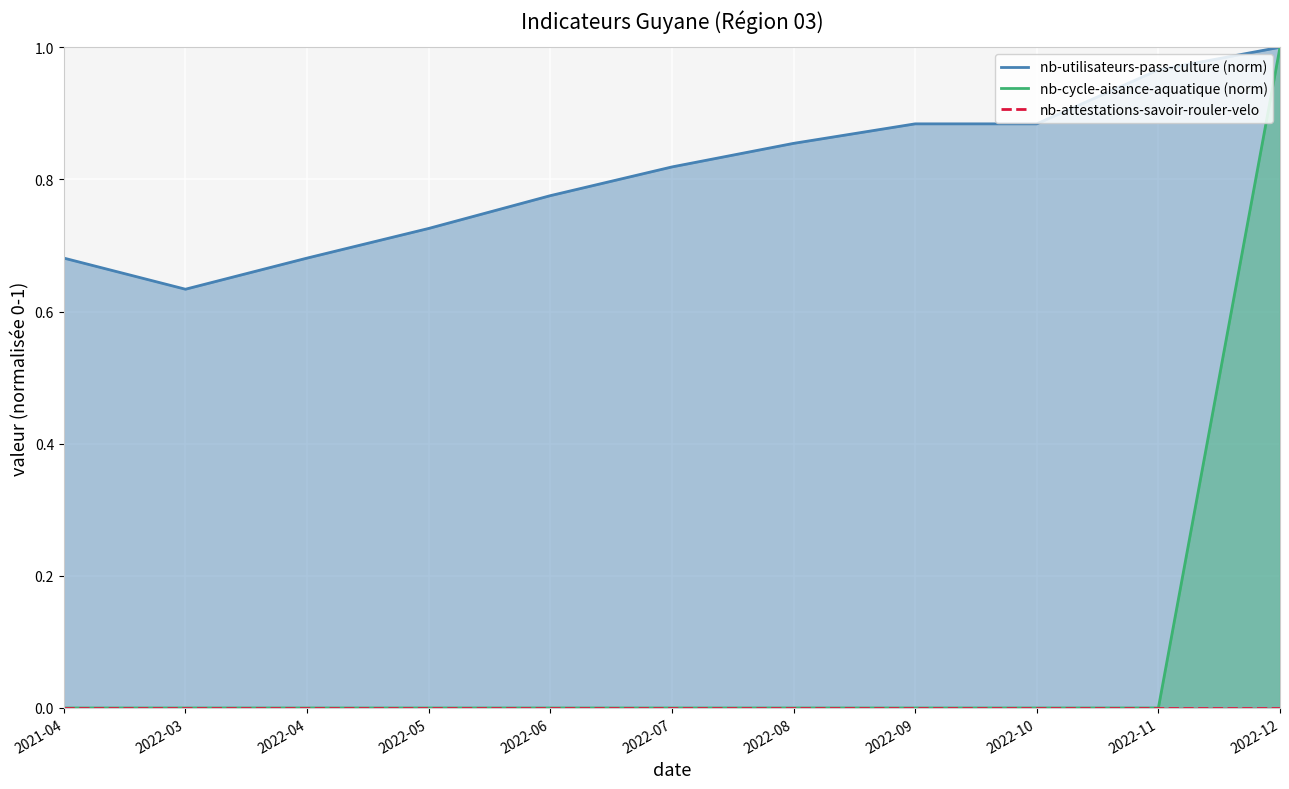

True or false: nb-cycle-aisance-aquatique (norm) has more than 0 interior local peaks.

False